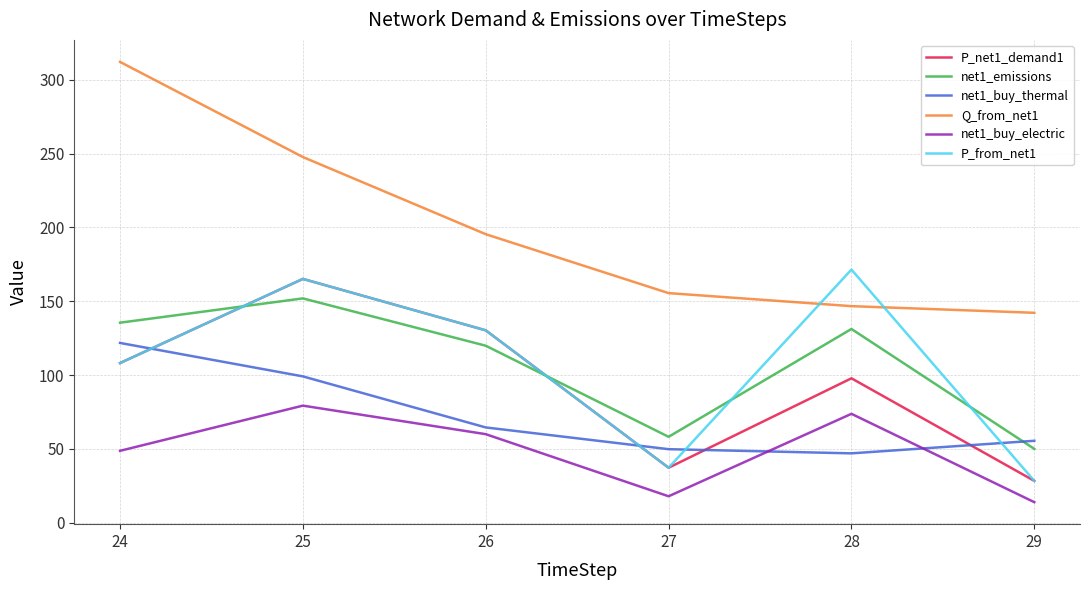

Does the chart display data point markers on the line(s)?

No